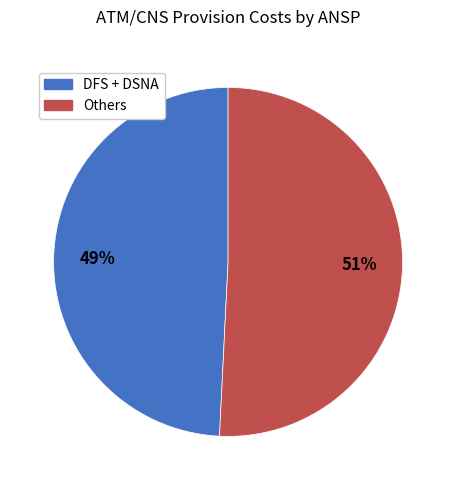

Does any single category account for the majority?

Yes